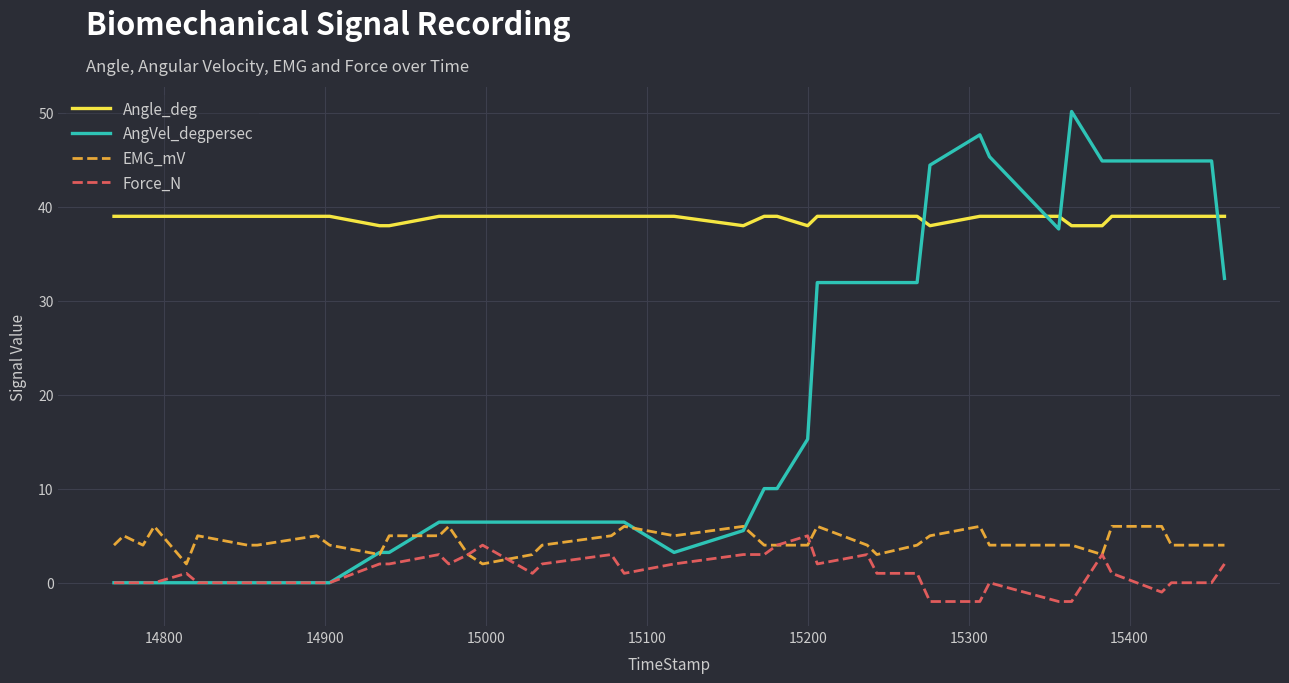

What is the minimum value shown in the chart?

-2.0